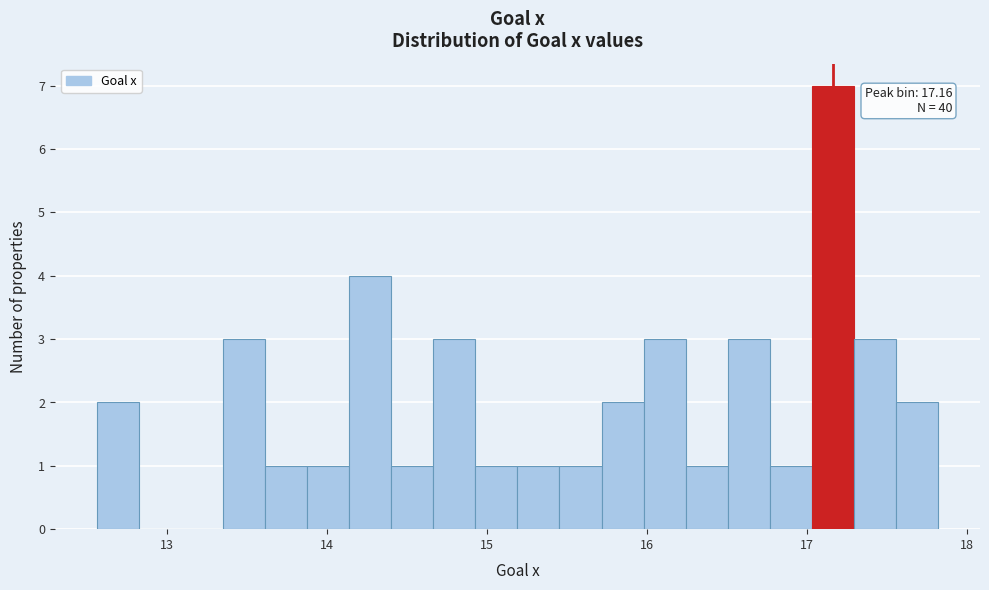

Around what value on the x-axis is the tallest bar? Give the approximate position of its centre, as read against the axis.

17.2